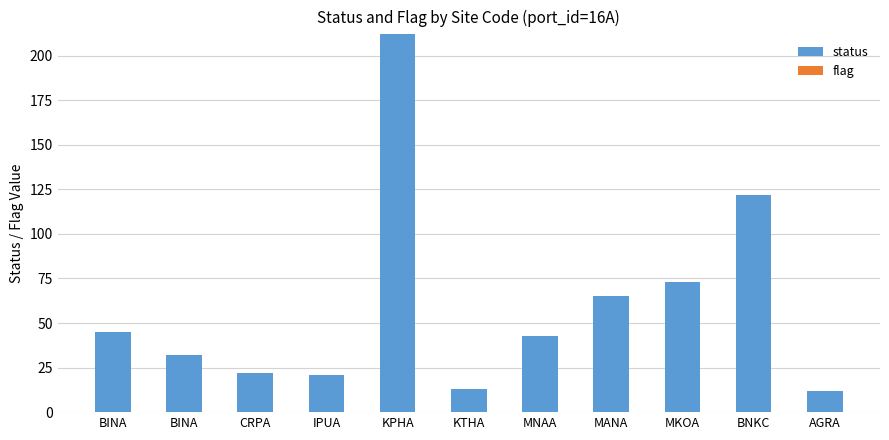

How many data points are less than 43?

5